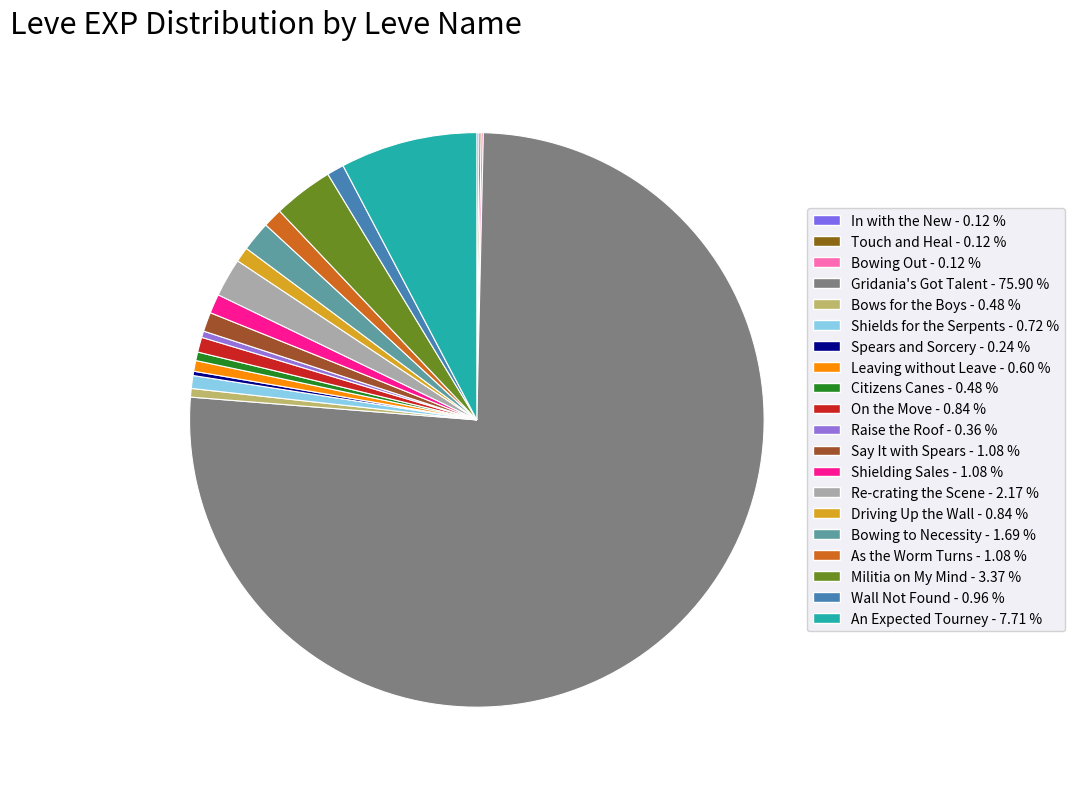

The Touch and Heal slice represents 1% of the pie. True or false?

False